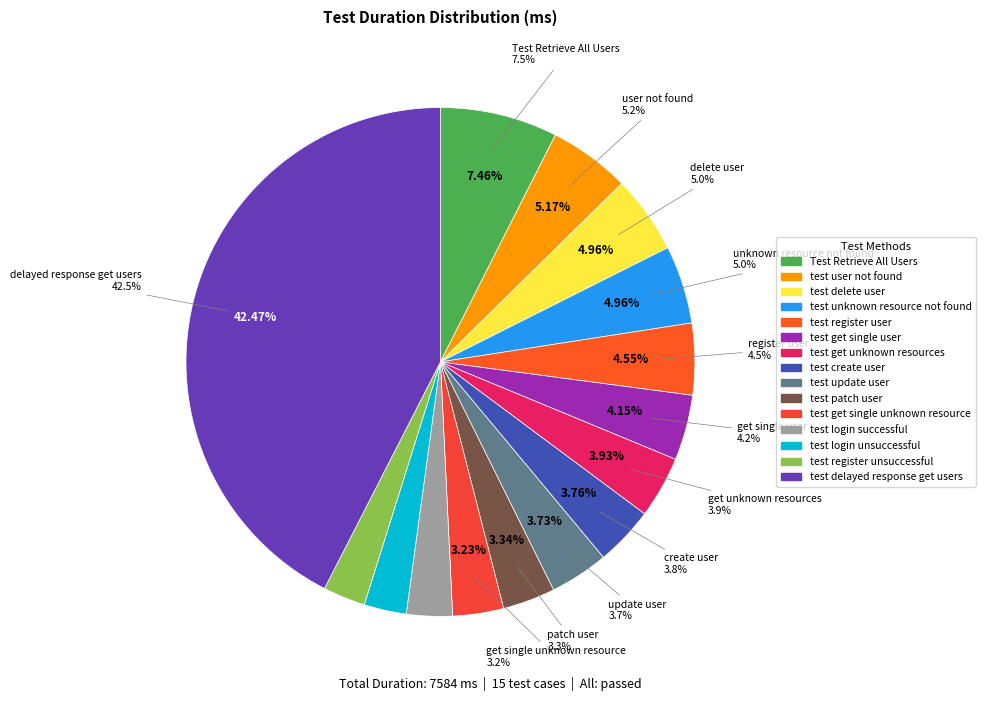

What is the smallest slice in the pie chart?

test_login_unsuccessful